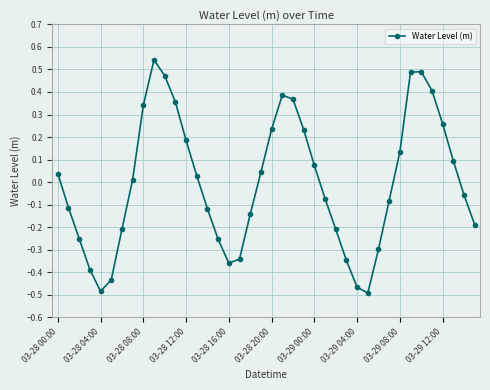

What is the difference between the maximum and second lowest values?

1.0